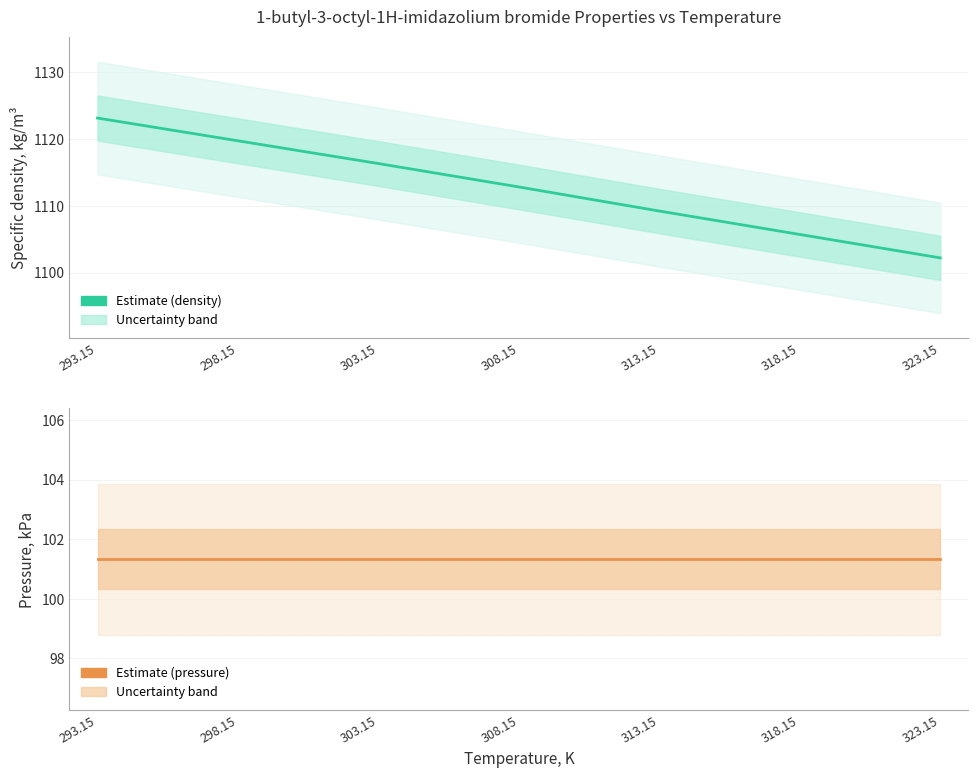

At which category is the sum across all series the highest?

293.15